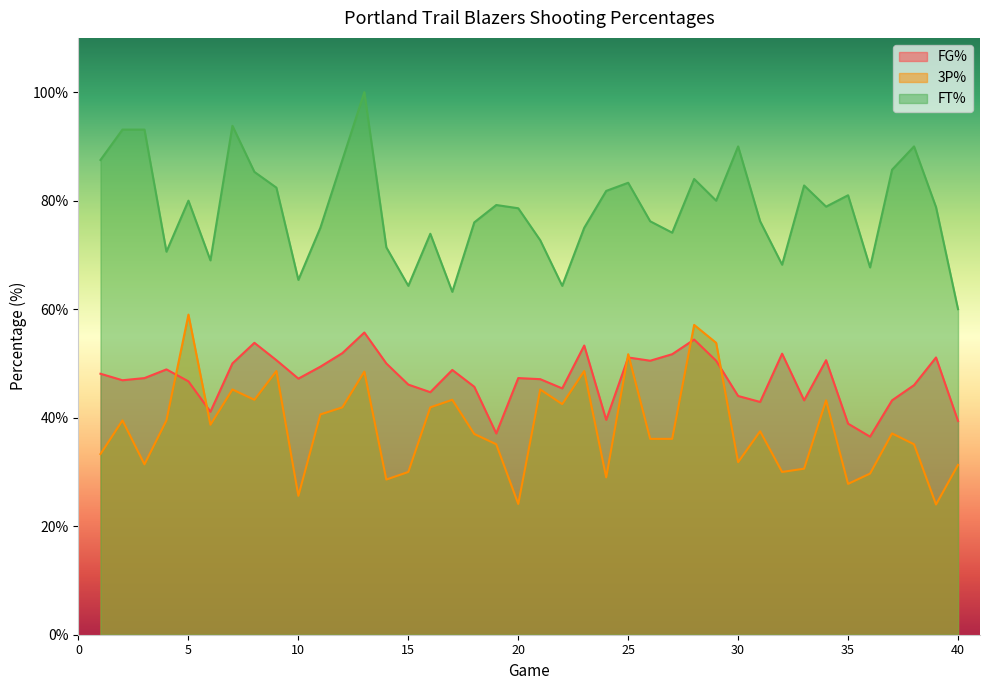

At which label does FG% first exceed 47?

1